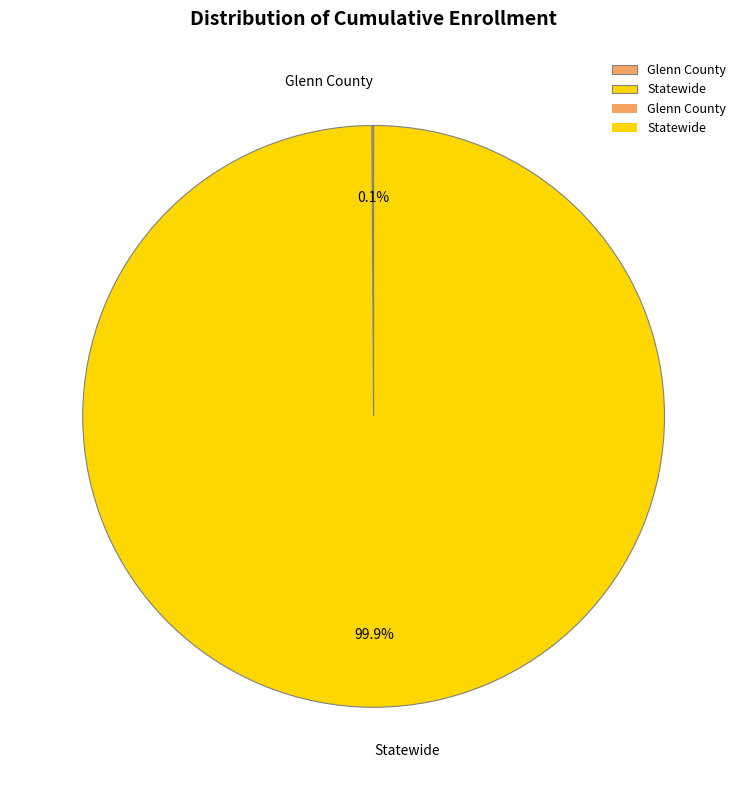

How much of the chart is everything except Statewide?

0.1%